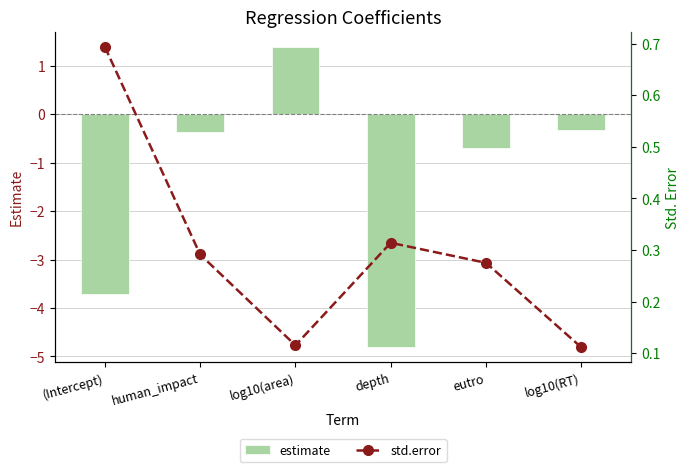

What position from the right is log10(area)?

4